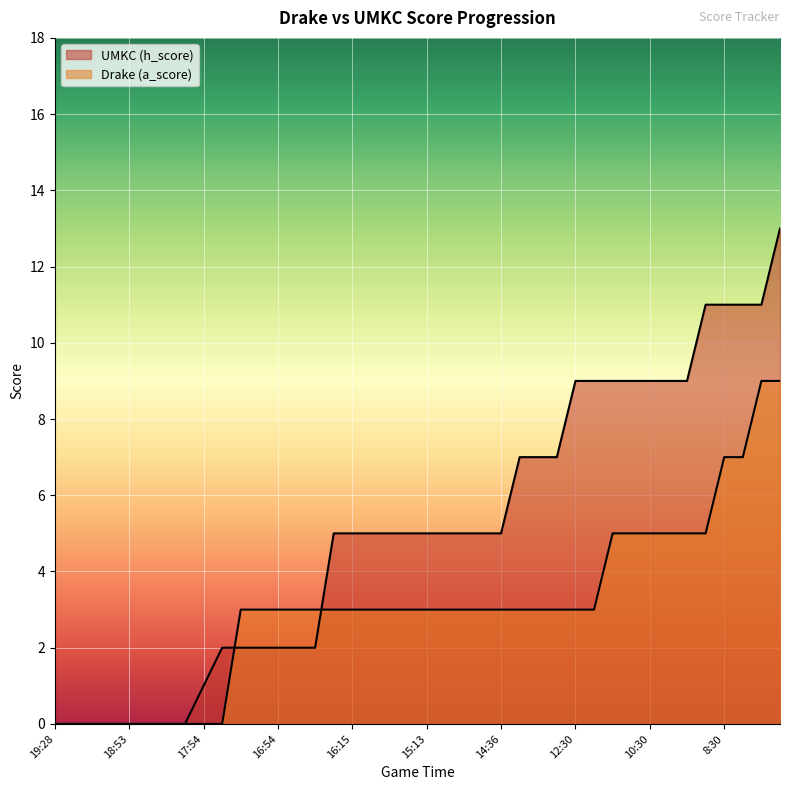

How many values in the UMKC (h_score) series exceed 5?

15